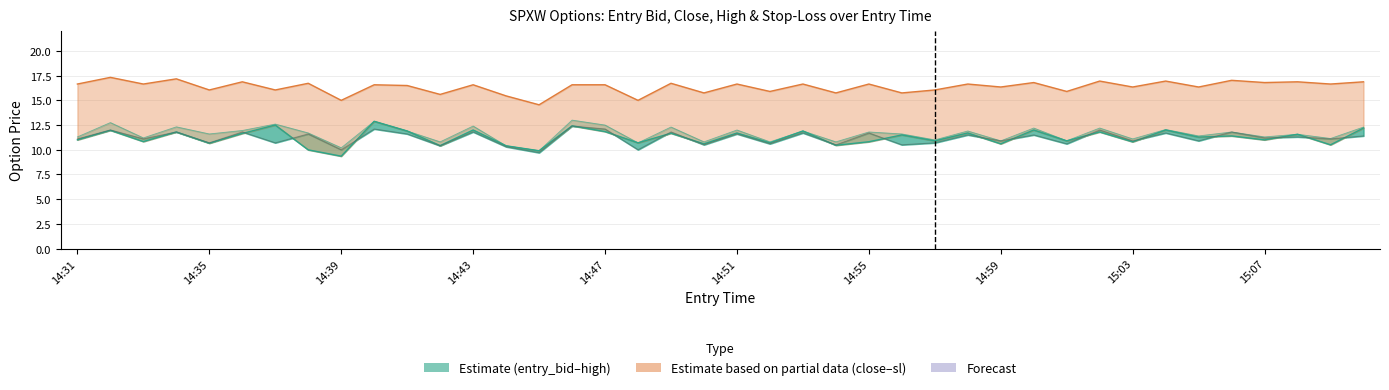

Which series has the widest spread of values?

close_line